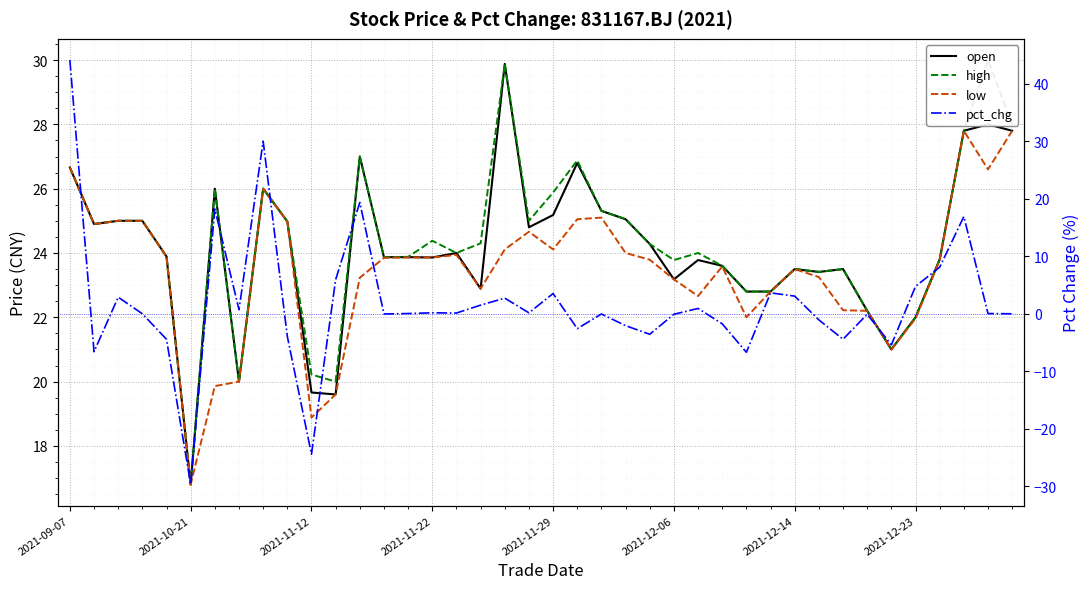

Reading right to left, what are all the values shown in this chart?

open: 27.8	28.0	27.8	23.8	22.0	21.0	22.2	23.5	23.4	23.5	22.8	22.8	23.6	23.8	23.2	24.3	25.1	25.3	26.8	25.2	24.8	29.9	22.9	24.0	23.9	23.9	23.9	27.0	19.6	19.7	25.0	26.0	20.0	26.0	16.8	23.9	25.0	25.0	24.9	26.7
high: 28.0	30.0	27.8	23.8	22.0	21.0	22.2	23.5	23.4	23.5	22.8	22.8	23.6	24.0	23.8	24.3	25.1	25.3	26.9	25.9	25.0	29.9	24.3	24.0	24.4	23.9	23.9	27.0	20.0	20.2	25.0	26.0	20.0	26.0	16.8	23.9	25.0	25.0	24.9	26.7
low: 27.8	26.6	27.8	23.8	22.0	21.0	22.2	22.2	23.2	23.5	22.8	22.0	23.6	22.7	23.2	23.8	24.0	25.1	25.1	24.1	24.7	24.1	22.9	23.9	23.9	23.9	23.9	23.2	19.6	18.9	25.0	26.0	20.0	19.9	16.8	23.9	25.0	25.0	24.9	26.7
pct_chg: 0.0	0.0	16.9	8.1	4.8	-5.4	-0.1	-4.4	-1.1	3.1	3.6	-6.7	-1.8	0.9	-0.1	-3.6	-2.1	-0.0	-2.6	3.5	0.2	2.7	1.5	0.1	0.2	0.0	-0.0	19.4	5.9	-24.4	-3.9	30.0	0.7	18.2	-29.7	-4.4	0.0	2.9	-6.6	44.1